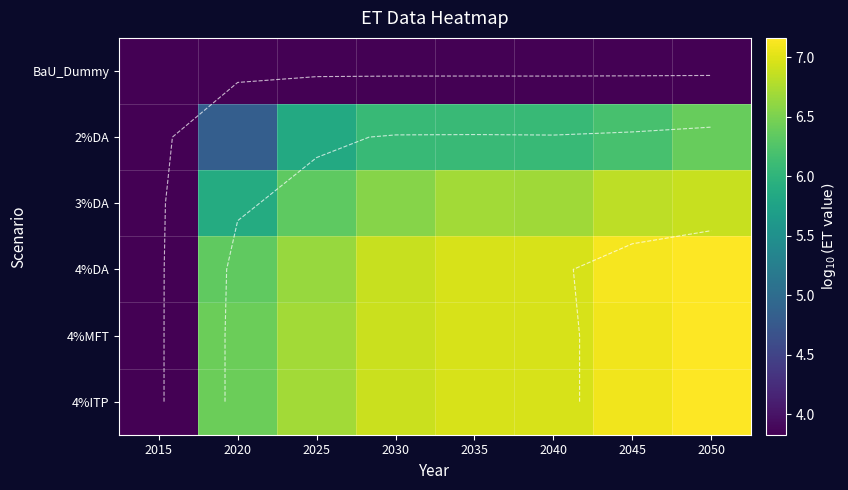

Is it true that 3%DA equals 3.8 at 2015?

True